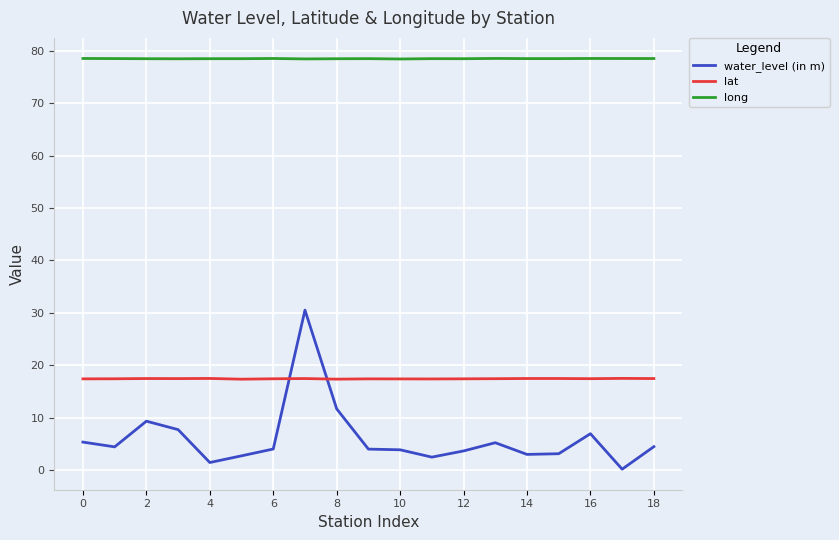

Which series has the widest spread of values?

water_level (in m)